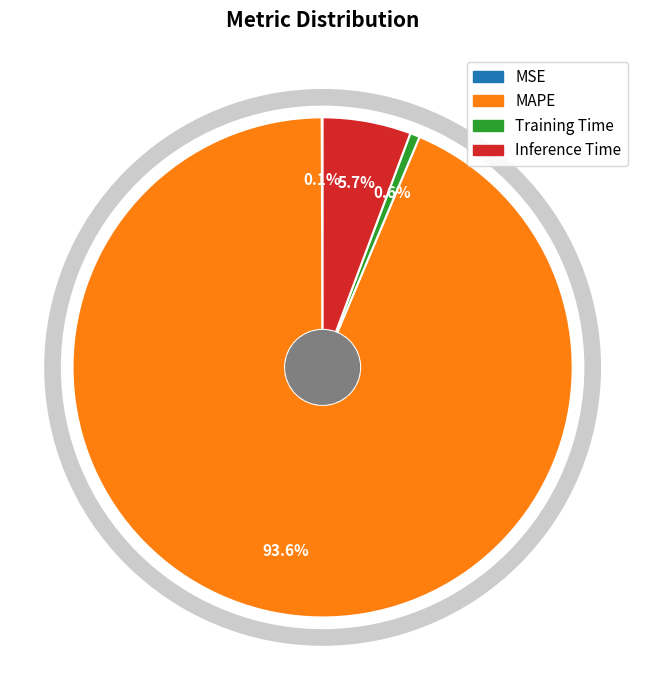

To the nearest percent, what portion does MAPE represent?

94%